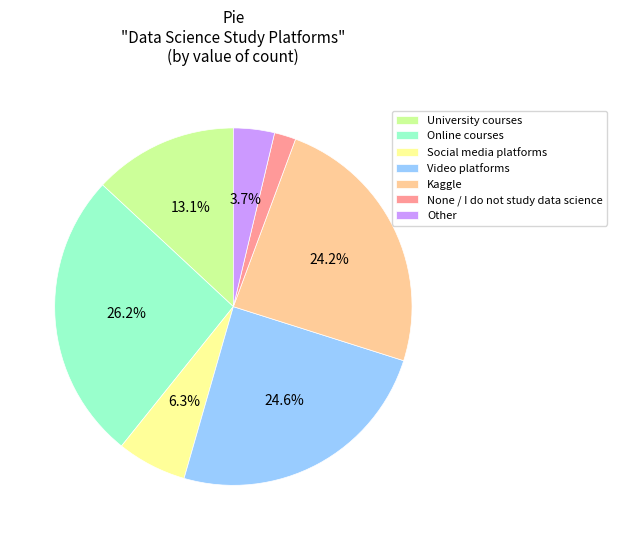

True or false: Social media platforms accounts for 6% of the total.

True